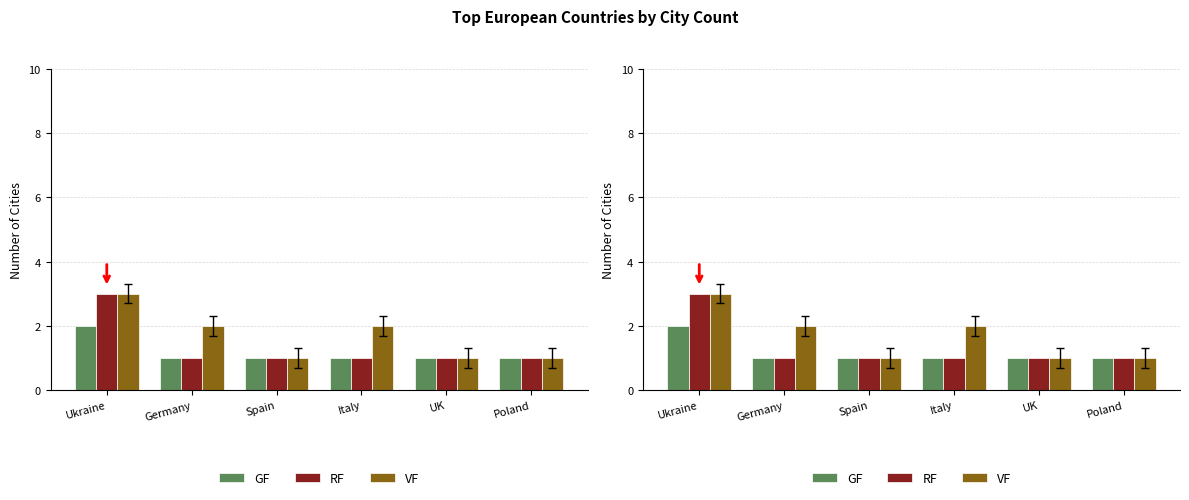

Reading left to right, transcribe all the data shown in this chart.

GF: Ukraine=2	Germany=1	Spain=1	Italy=1	UK=1	Poland=1
RF: Ukraine=3	Germany=1	Spain=1	Italy=1	UK=1	Poland=1
VF: Ukraine=3	Germany=2	Spain=1	Italy=2	UK=1	Poland=1